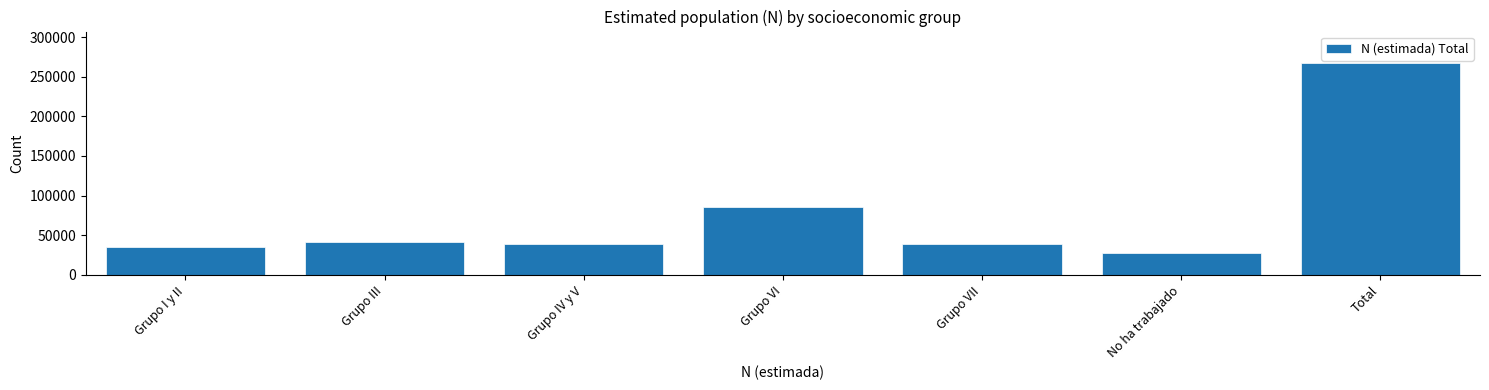

What is the approximate value at No ha trabajado?

27839